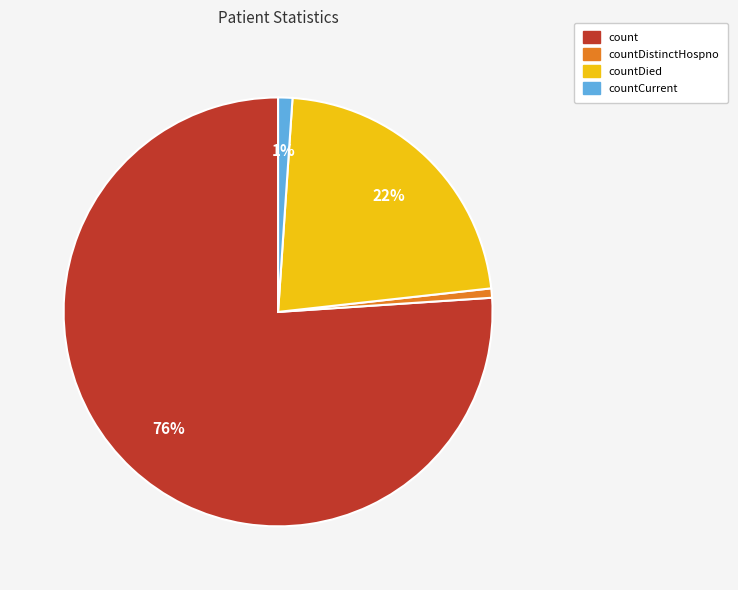

To the nearest percent, what is the average slice percentage?

25%